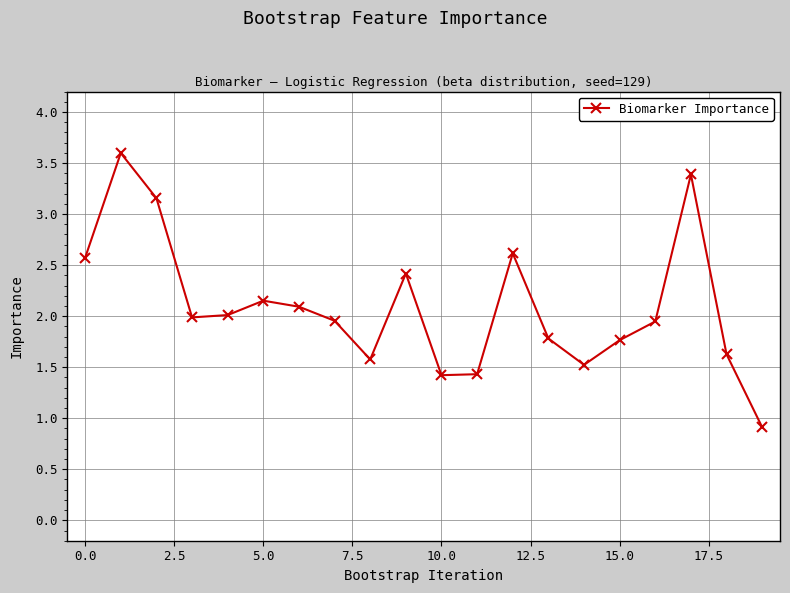

What is the average value?

2.1